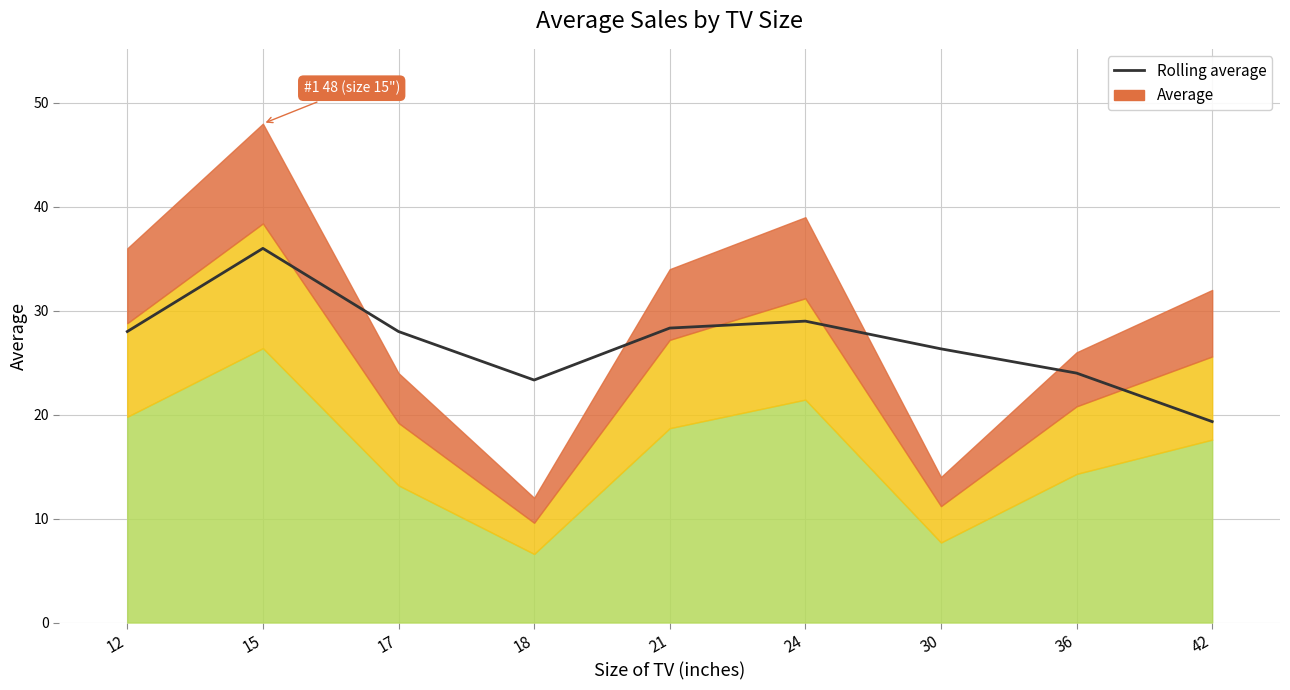

Rank the categories by value from lowest to highest.

42, 18, 36, 30, 12, 17, 21, 24, 15